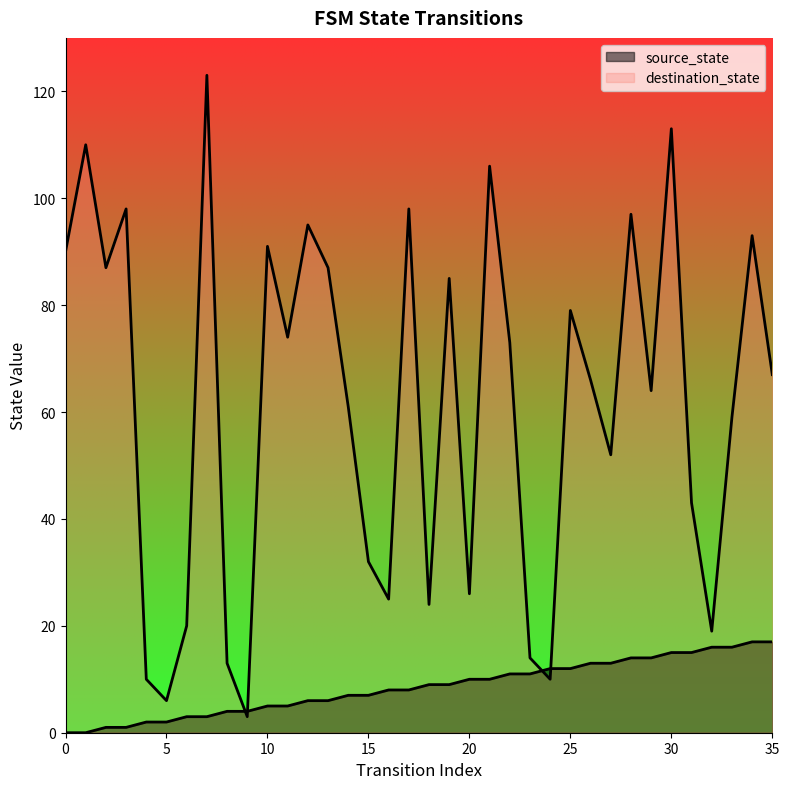

What is the difference between the maximum and minimum values in the destination_state series?

120